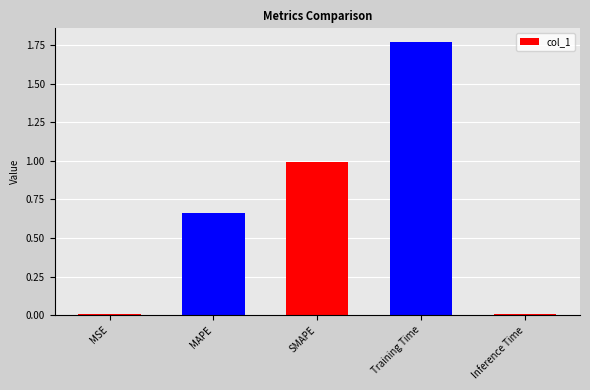

Which label corresponds to the largest value in the chart?

Training Time